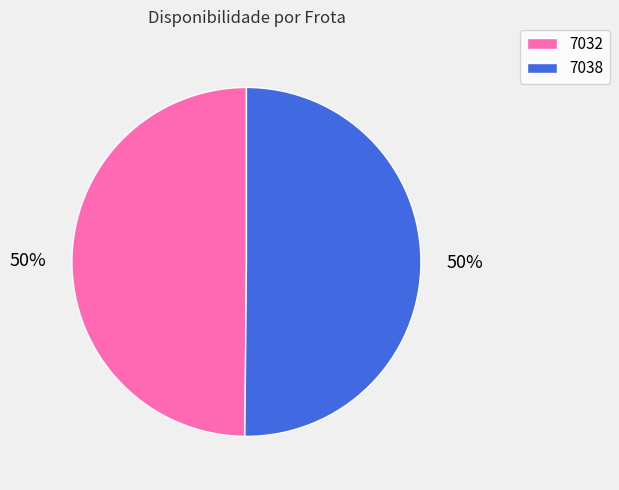

To the nearest percent, what is the average slice percentage?

50%